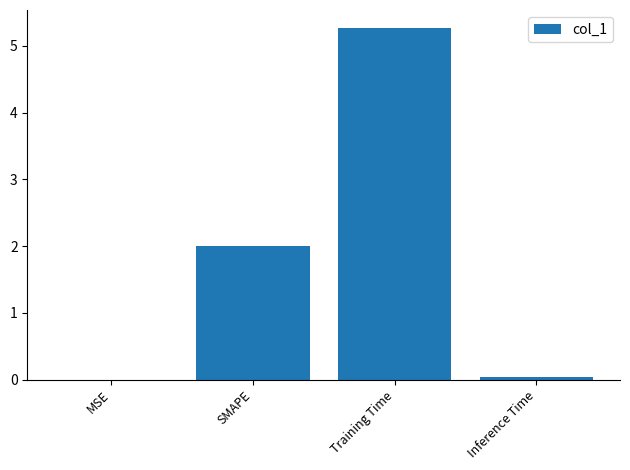

What is the maximum value shown in the chart?

5.3